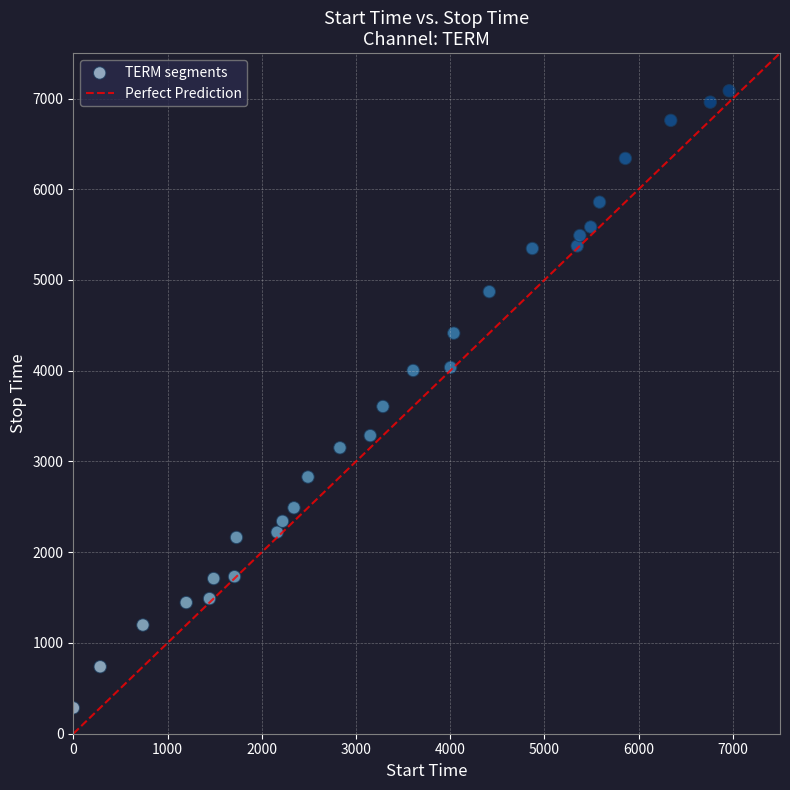

What Y value in the scatter plot is closest to 3685?

3606